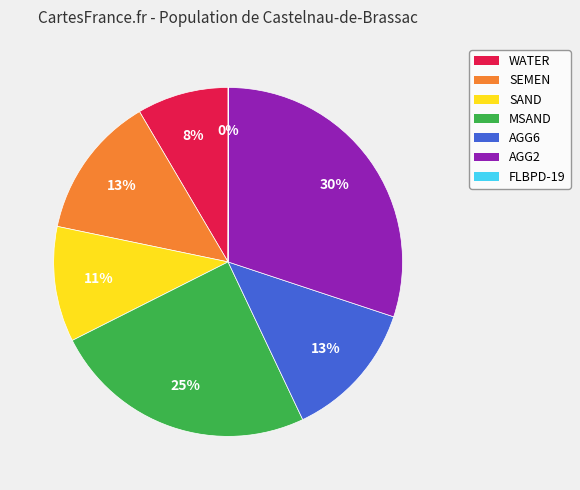

To the nearest percent, what percentage of the pie is WATER?

8%